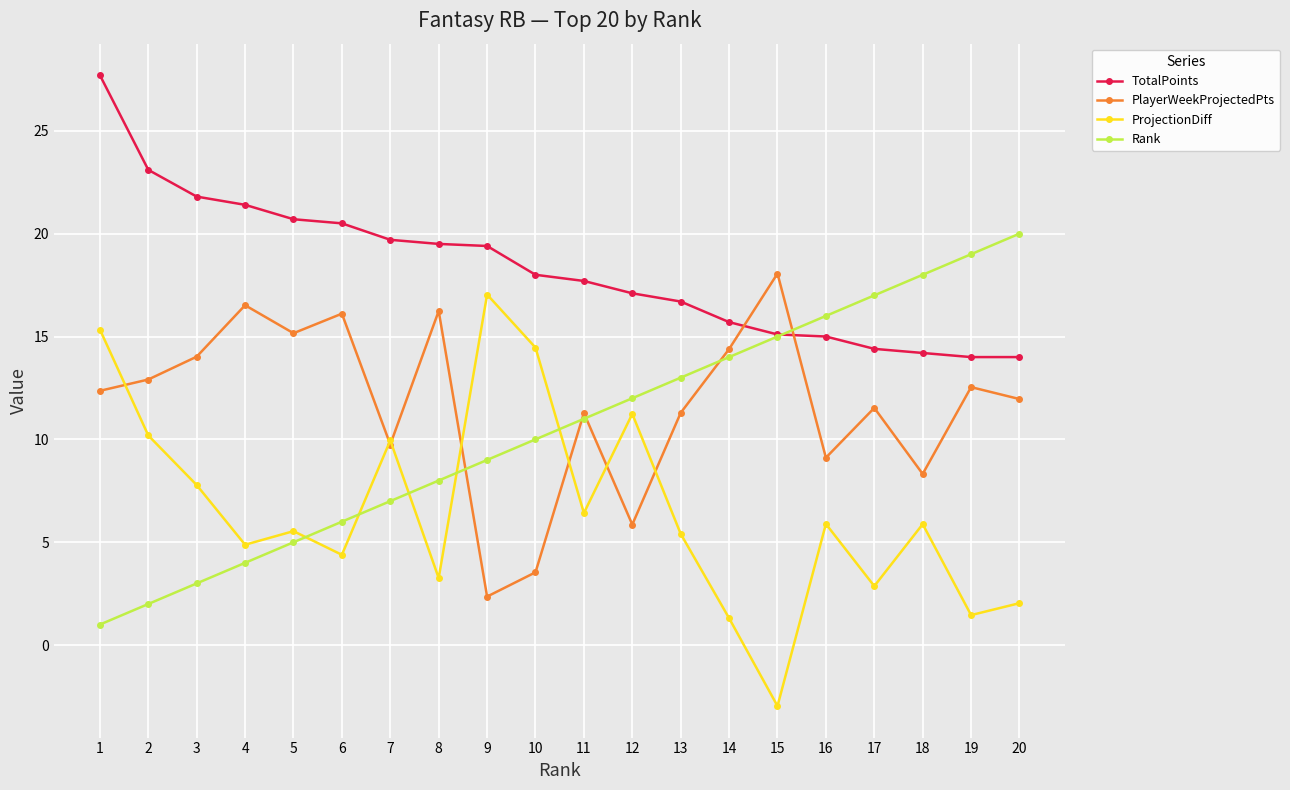

The Rank series shows 13.0 at 13. True or false?

True